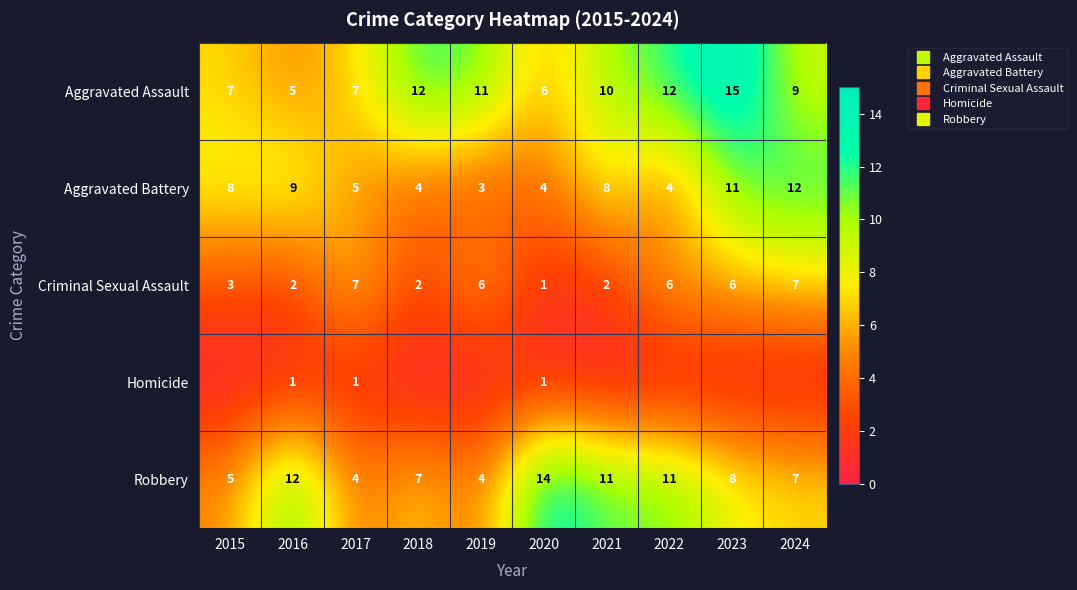

The value of Robbery at 2020 is 14. True or false?

True